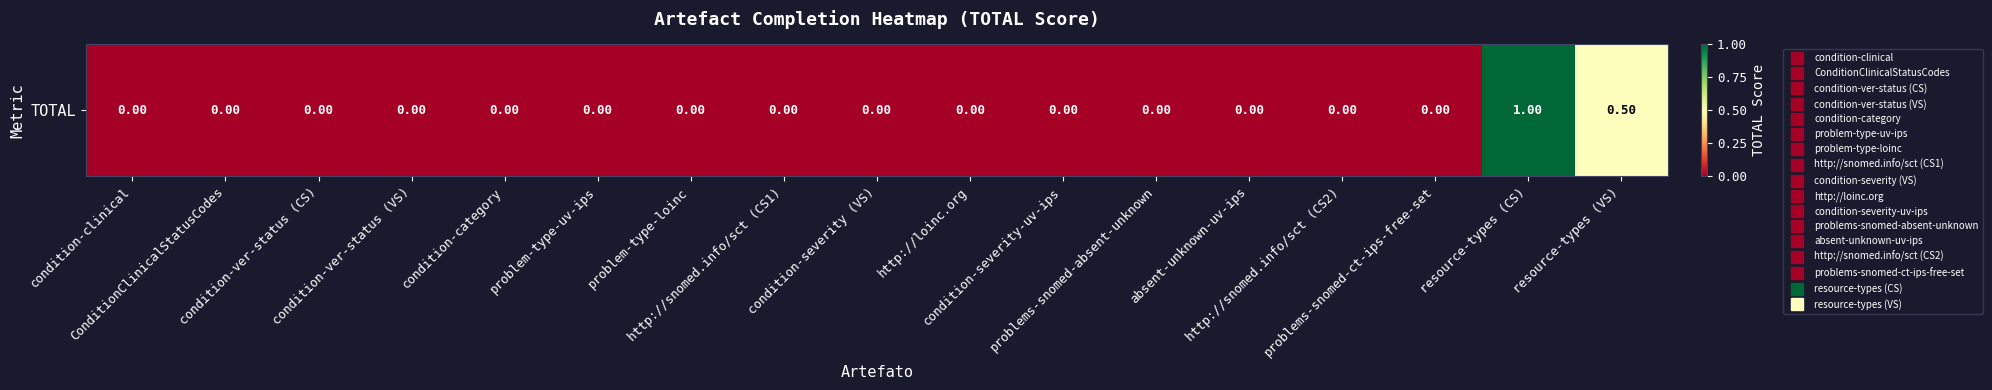

How many values are between 0 and 1?

17